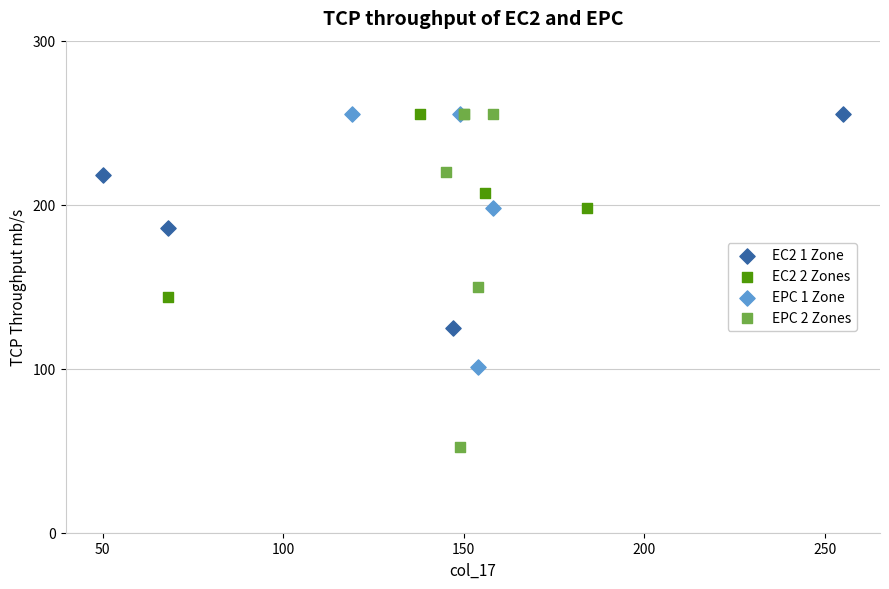

What are all the series names shown in the legend?

EC2 1 Zone, EC2 2 Zones, EPC 1 Zone, EPC 2 Zones